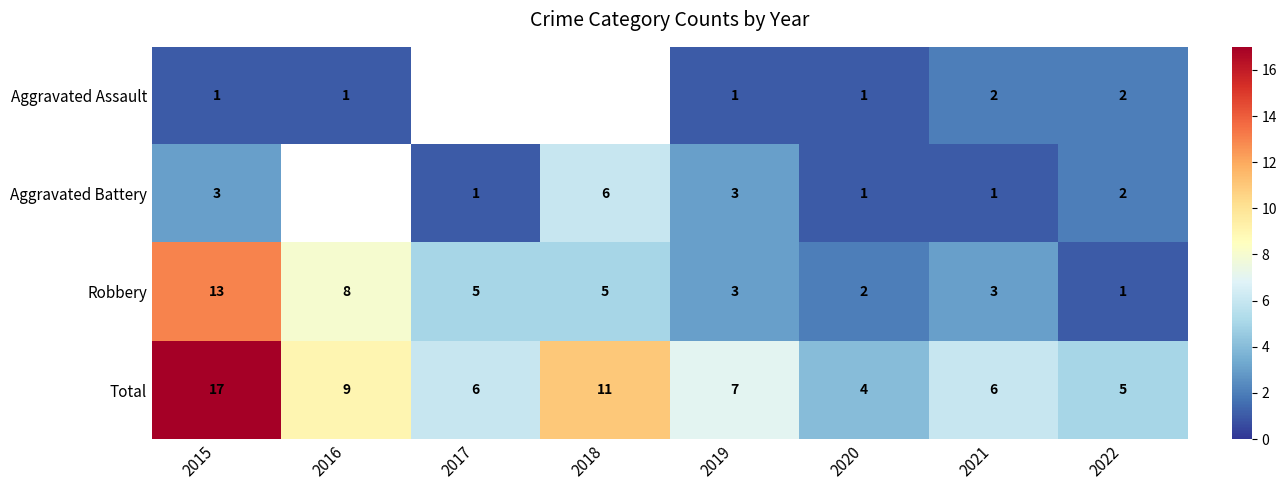

Which series changed the most between 2019 and 2020?

Total